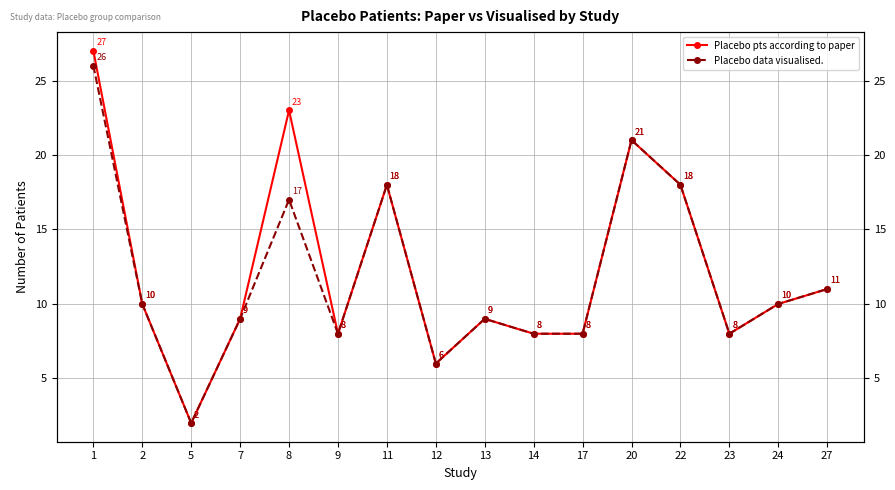

What value does the Placebo data visualised. series have at 7, to the nearest 5?

10